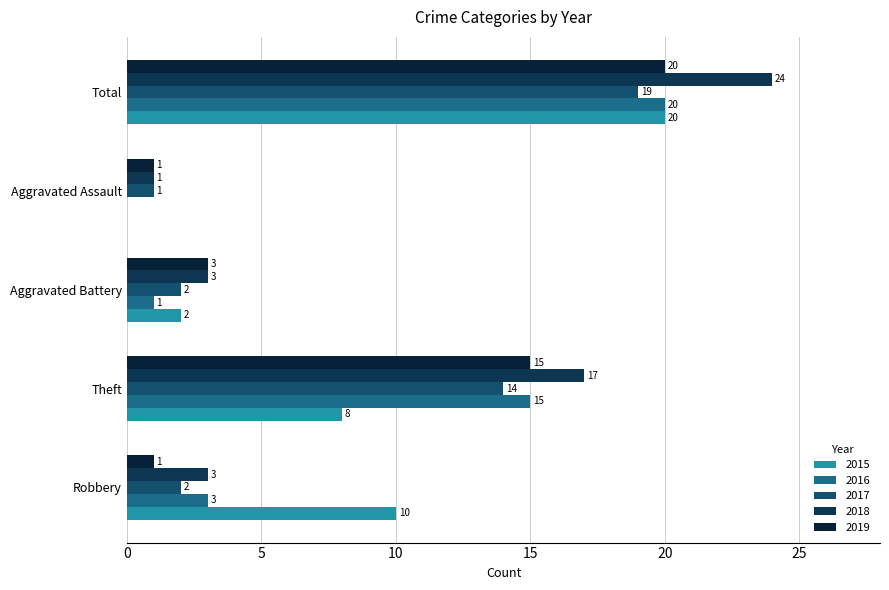

How many data points does each series have?

5